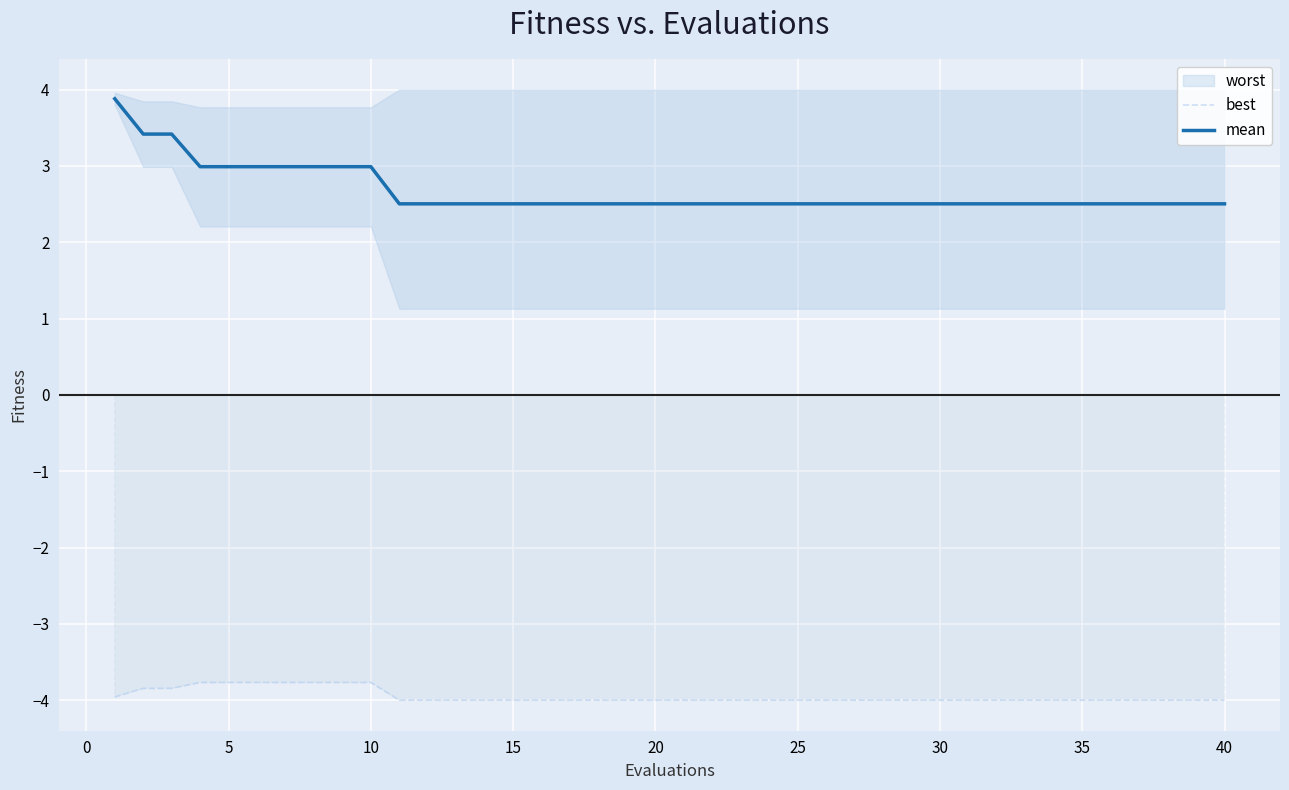

Rank the series by their average value, from highest to lowest.

mean, best